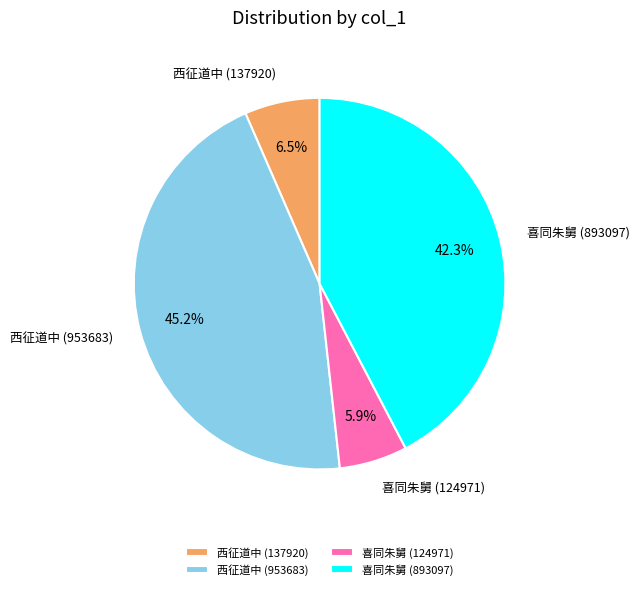

To the nearest percent, what is the average slice percentage?

25%